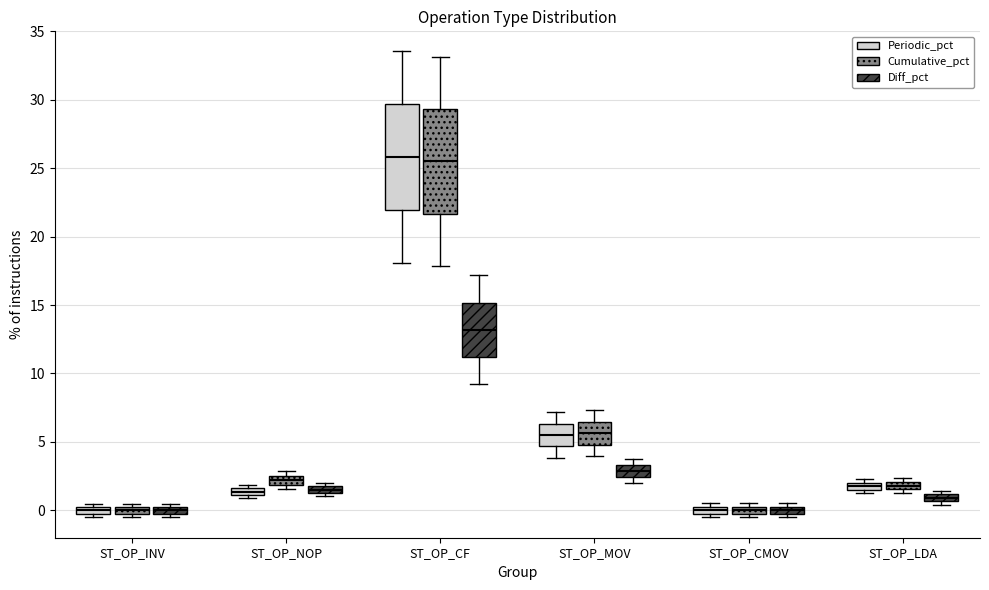

Where does the median line of the box for ST_OP_MOV (Diff_pct) sit on the y-axis? The values are not printed on the chart, so give them approximately, as read against the axis.

3.0